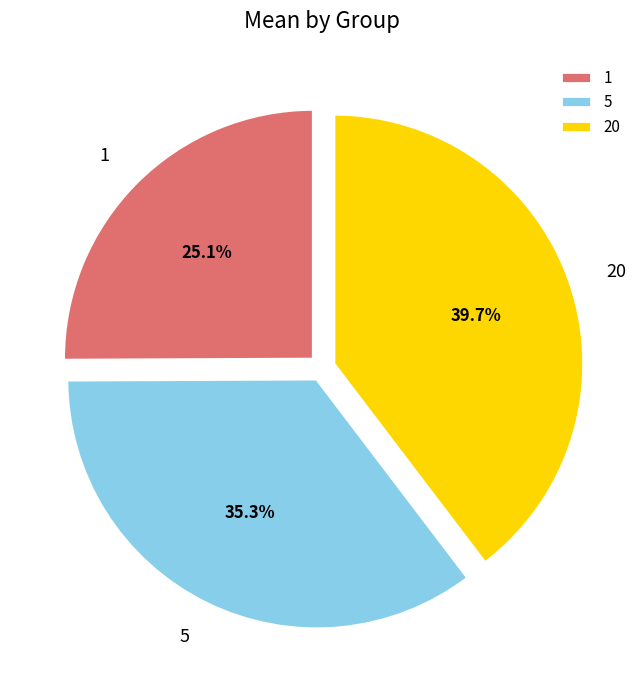

How many slices are in this pie chart?

3